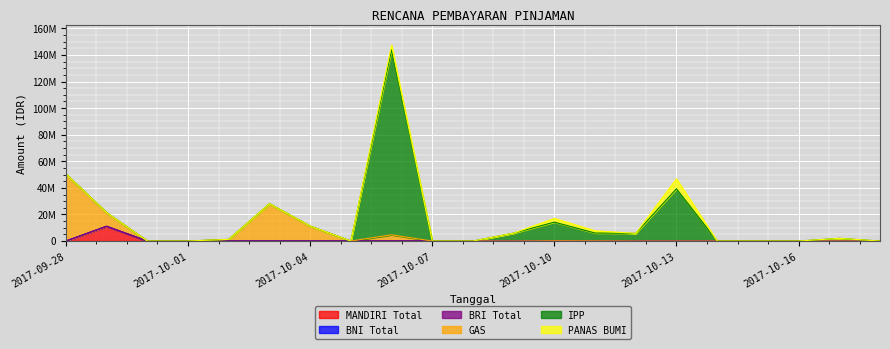

At which category is the sum across all series the highest?

2017-10-06